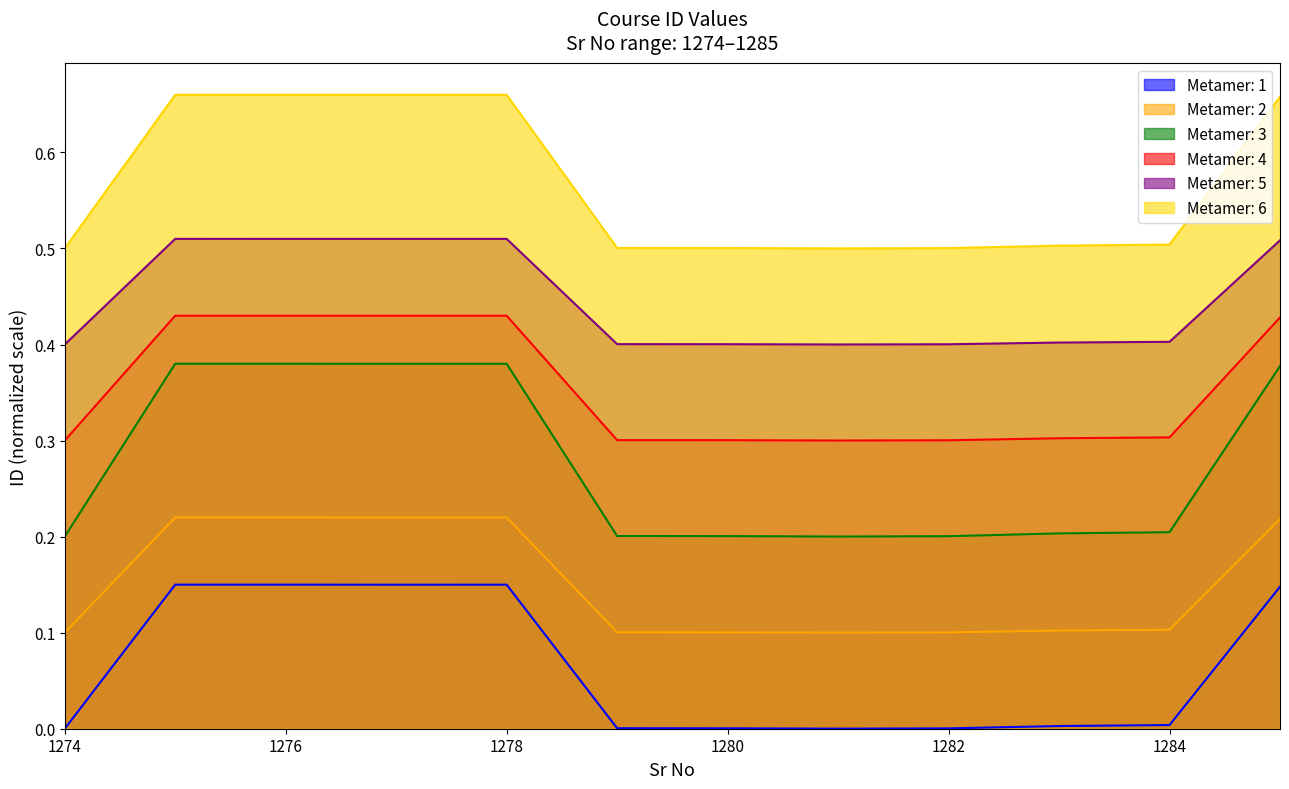

The Metamer: 6 series shows 0.9 at 1276. True or false?

False